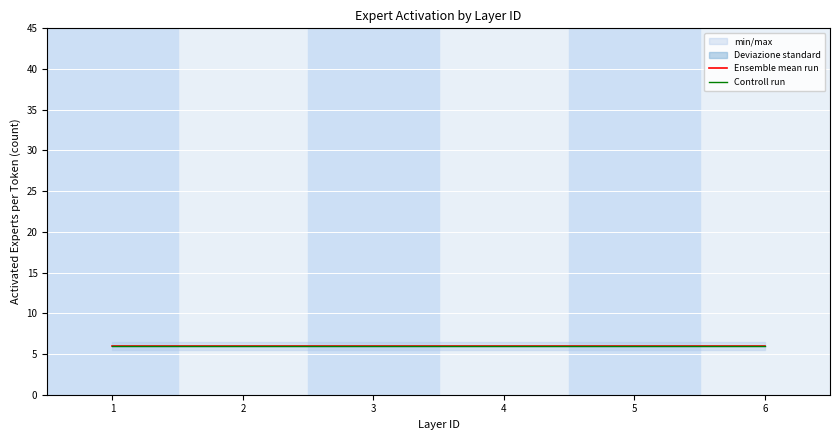

What is the average value of the Deviazione standard series?

4